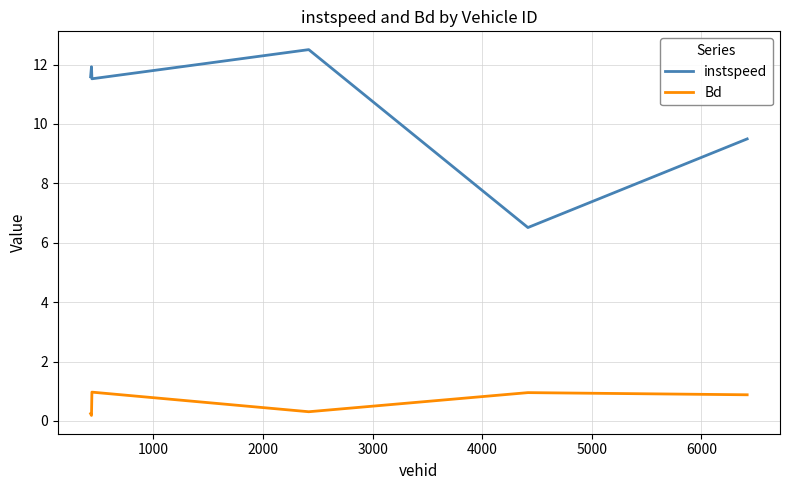

At how many categories does at least one series exceed 11?

4